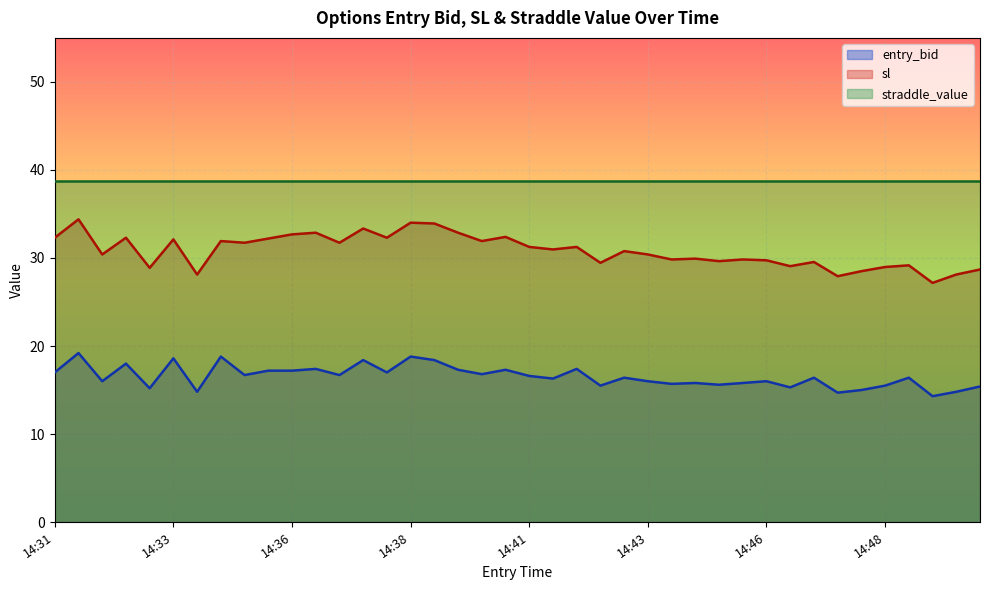

How many values in the entry_bid series are below 16?

14